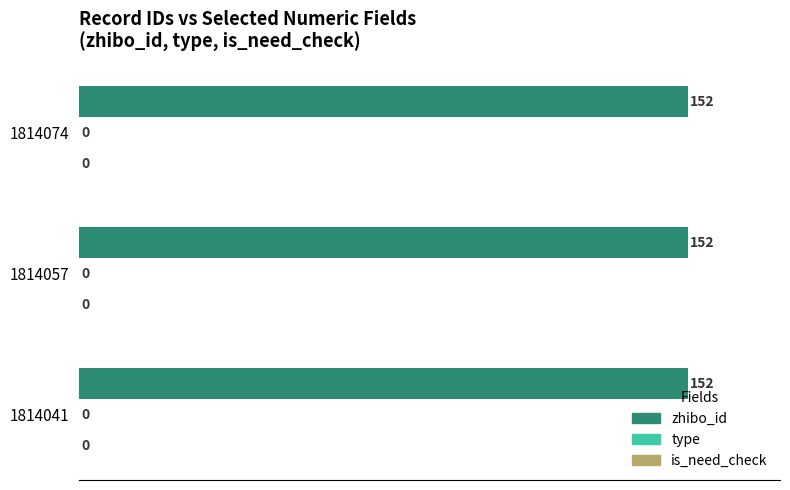

Rank the series at 1814057 from lowest to highest value.

type, is_need_check, zhibo_id